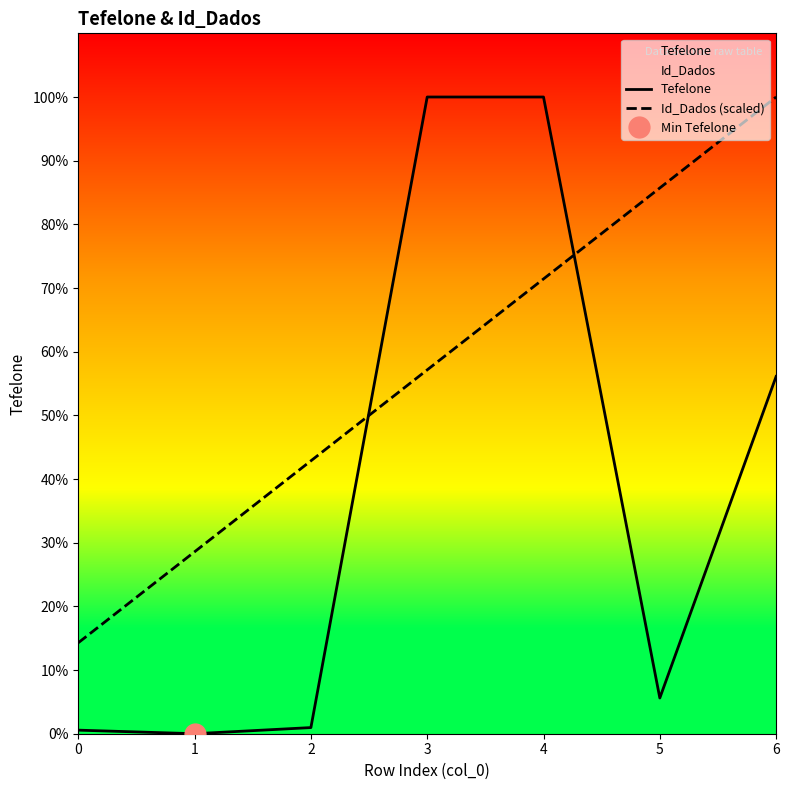

Which series has the largest range (max minus min)?

Tefelone